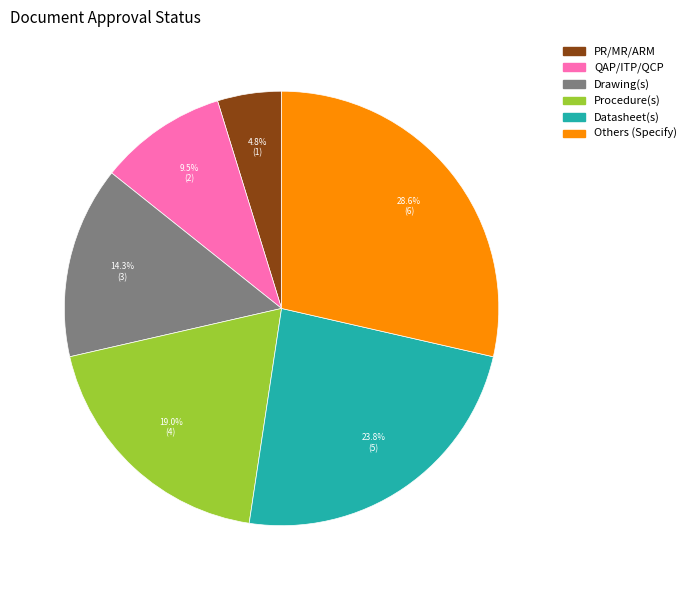

Rank the categories by value from lowest to highest.

PR/MR/ARM, QAP/ITP/QCP, Drawing(s), Procedure(s), Datasheet(s), Others (Specify)